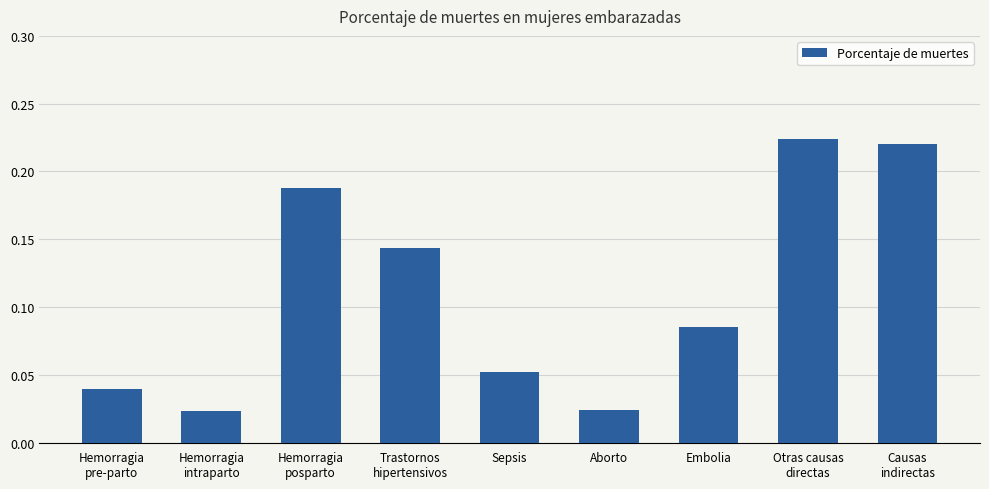

What is the label of the 2nd bar from the left?

Hemorragia
intraparto